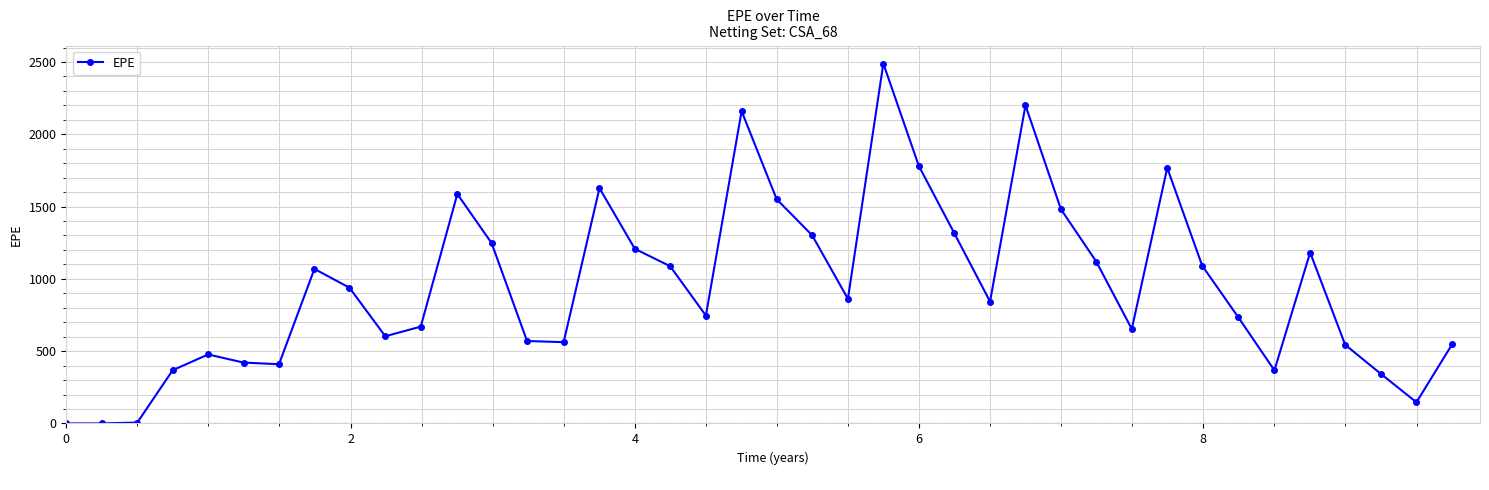

How many lines are shown in the chart?

1